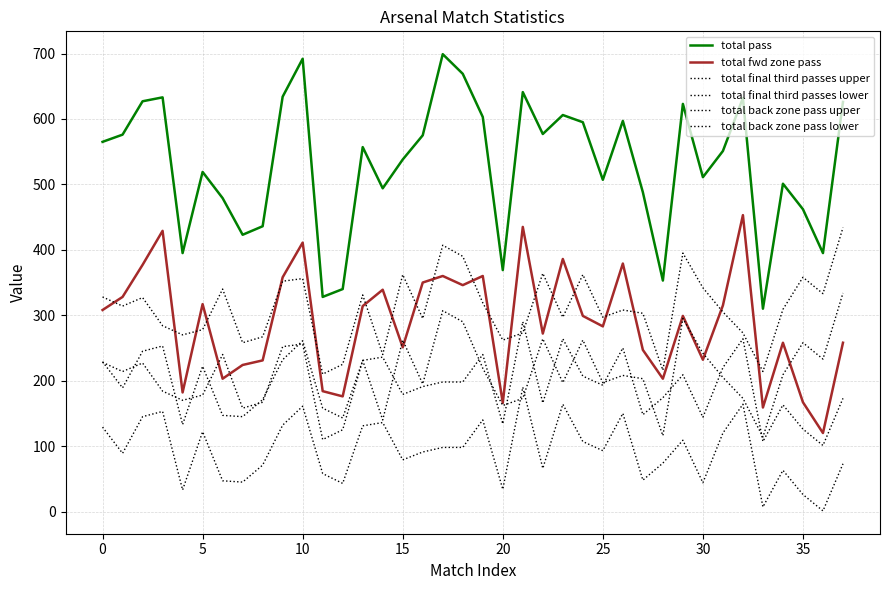

Which series has the largest range (max minus min)?

total pass